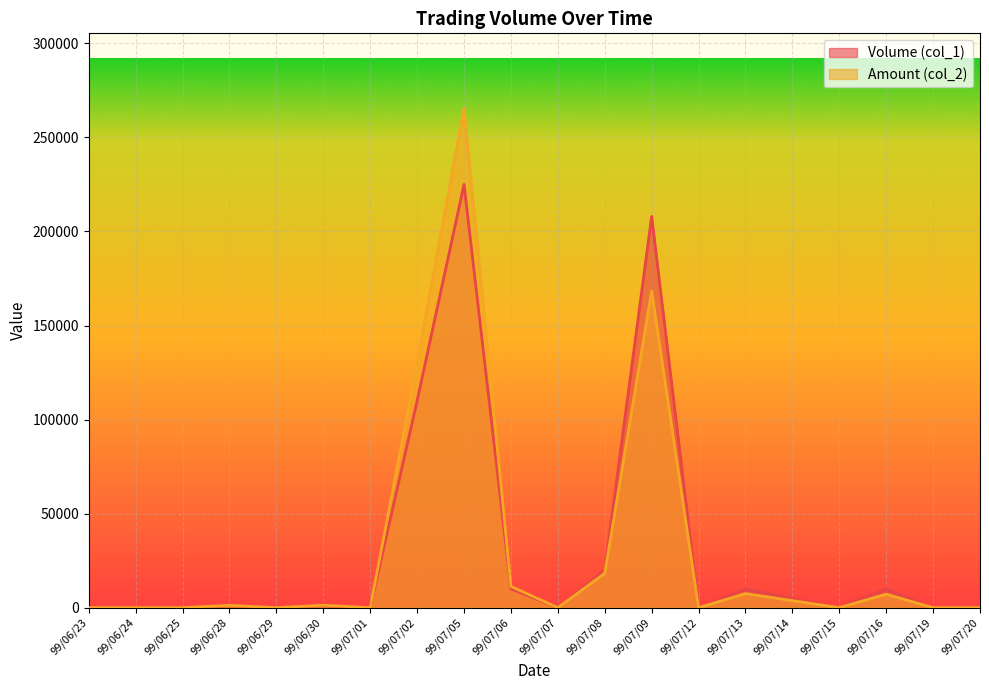

Reading right to left, transcribe all the data shown in this chart.

Volume (col_1): 99/07/20=0	99/07/19=0	99/07/16=10000	99/07/15=0	99/07/14=5000	99/07/13=10000	99/07/12=0	99/07/09=208000	99/07/08=20000	99/07/07=0	99/07/06=10000	99/07/05=225000	99/07/02=110000	99/07/01=0	99/06/30=1000	99/06/29=0	99/06/28=1000	99/06/25=0	99/06/24=0	99/06/23=0
Amount (col_2): 99/07/20=0	99/07/19=0	99/07/16=7200	99/07/15=0	99/07/14=3750	99/07/13=7500	99/07/12=0	99/07/09=168280	99/07/08=18300	99/07/07=0	99/07/06=11300	99/07/05=265500	99/07/02=129900	99/07/01=0	99/06/30=1290	99/06/29=0	99/06/28=1230	99/06/25=0	99/06/24=0	99/06/23=0